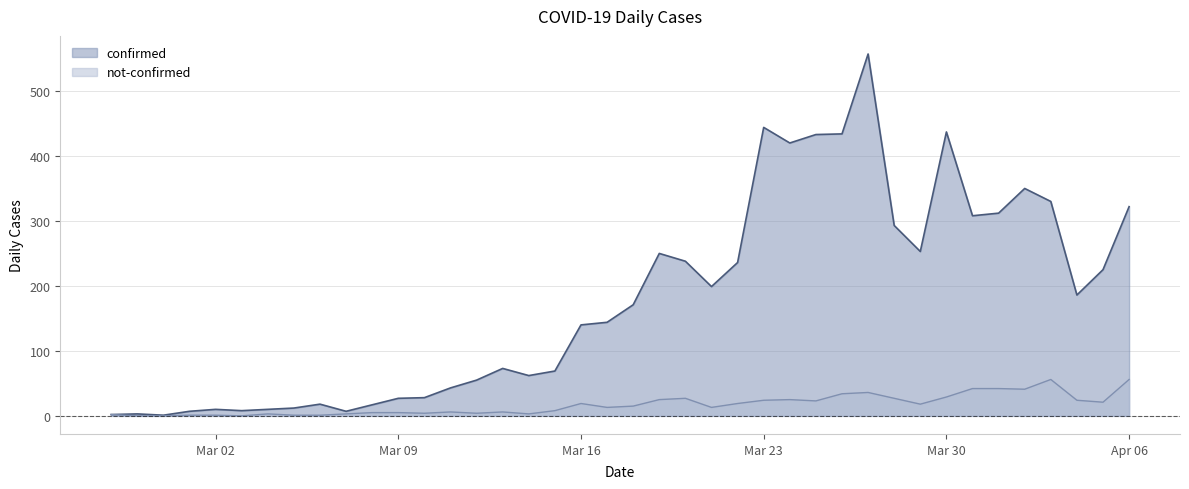

How many values in the not-confirmed series exceed 15?

19